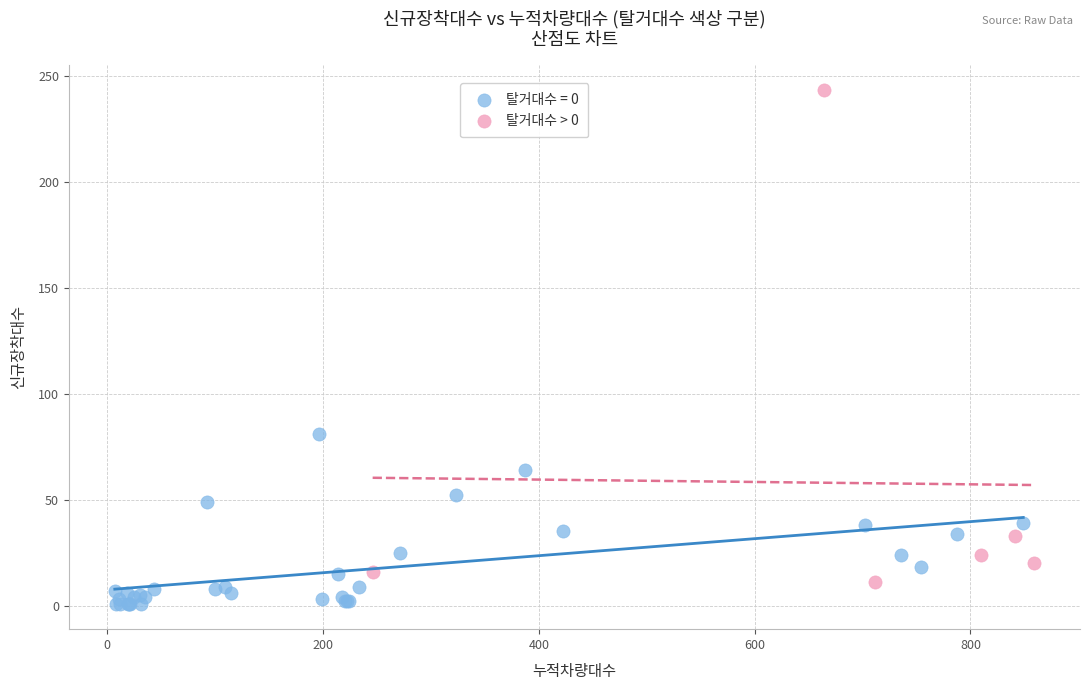

Which series reaches the maximum Y coordinate?

탈거대수 > 0